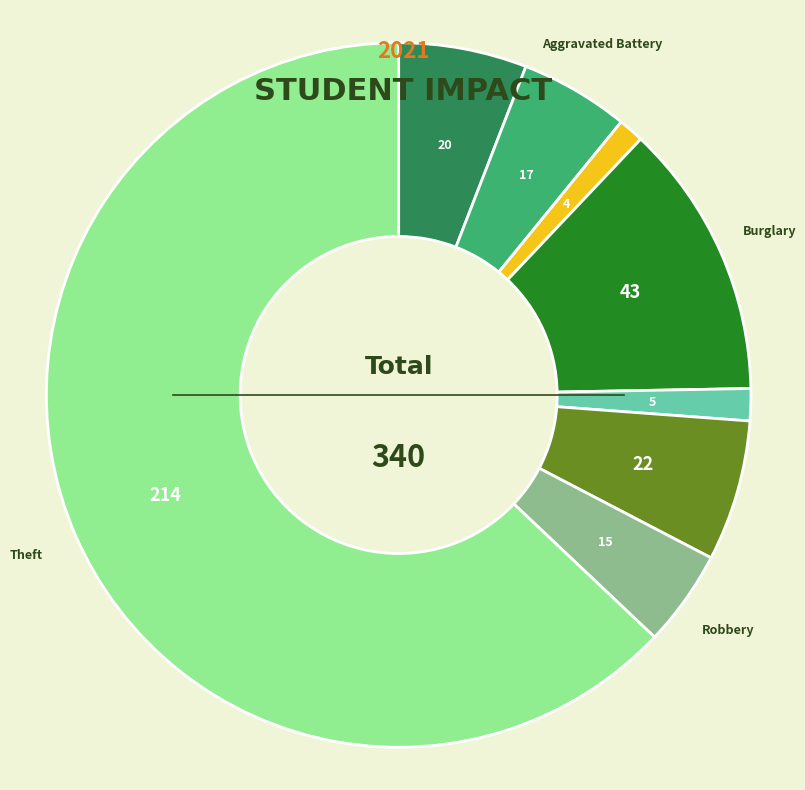

Does any single category account for the majority?

Yes